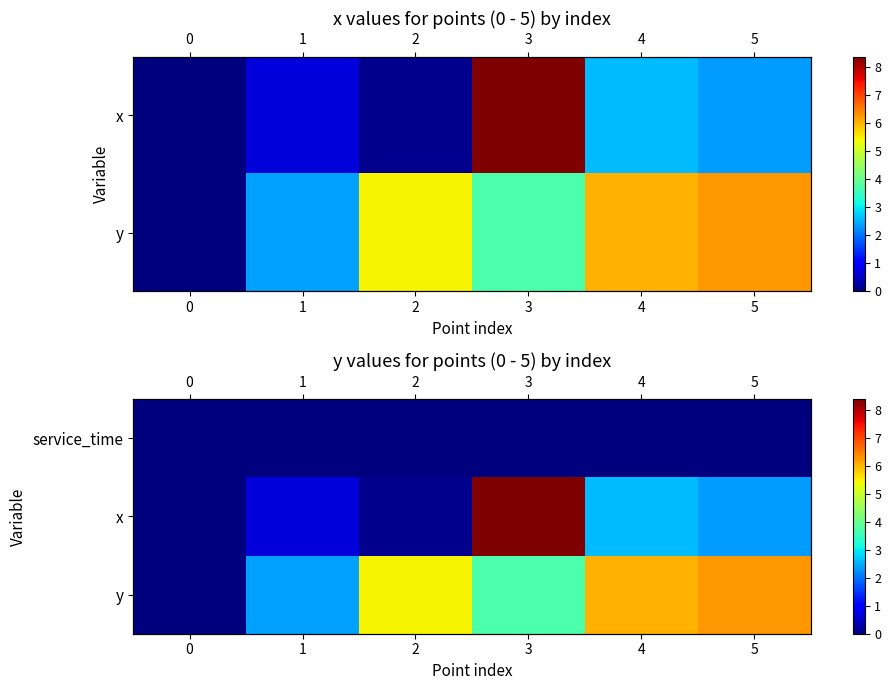

The value of x at 0 is 0.0. True or false?

True